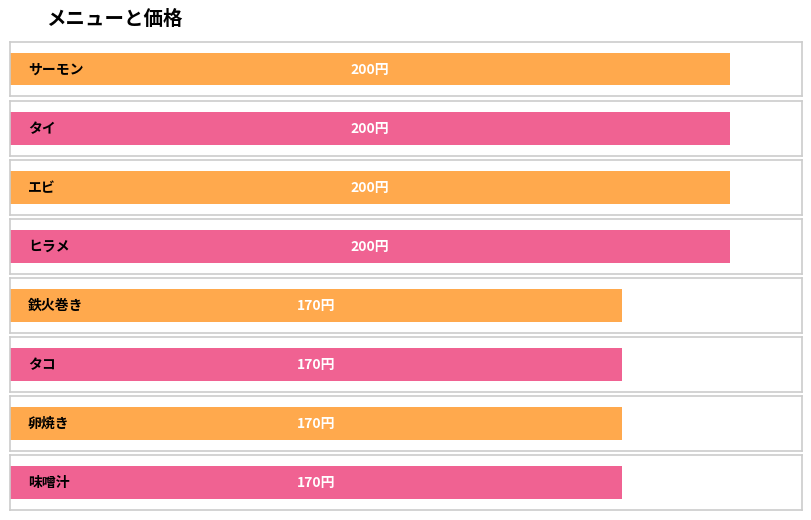

How many bars are there in total?

8